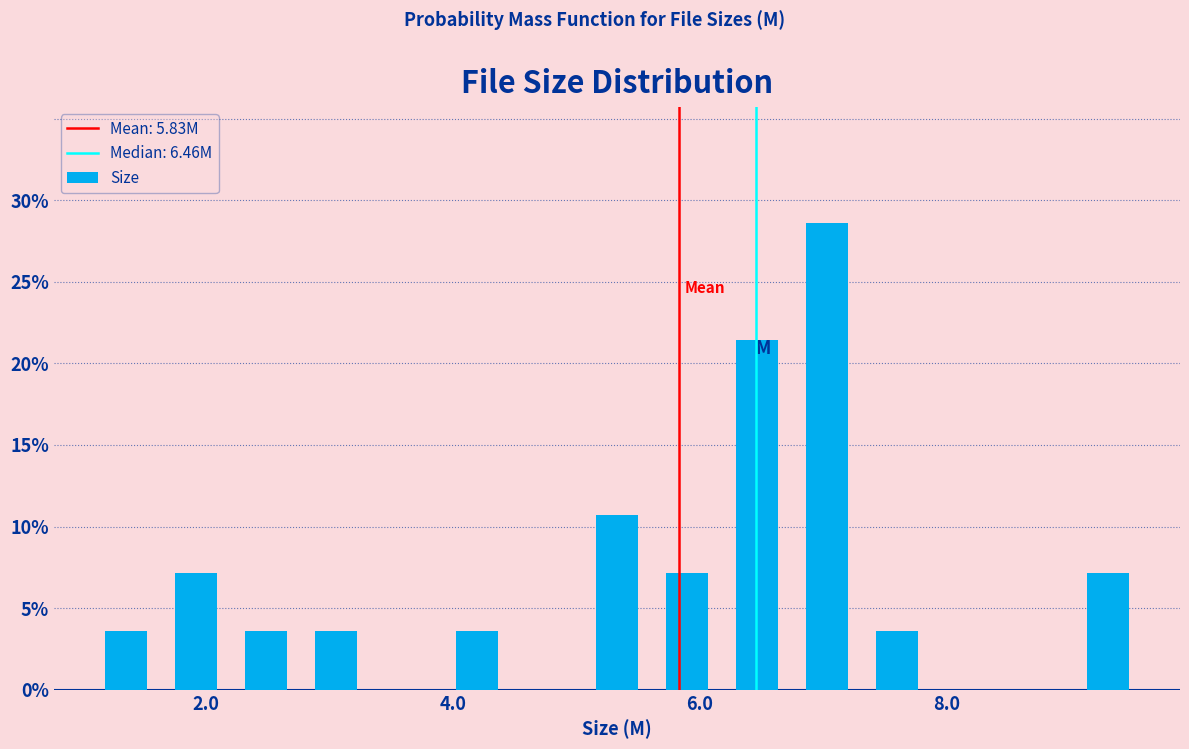

Read against the x-axis, roughly where is the centre of the tallest bar?

7.0